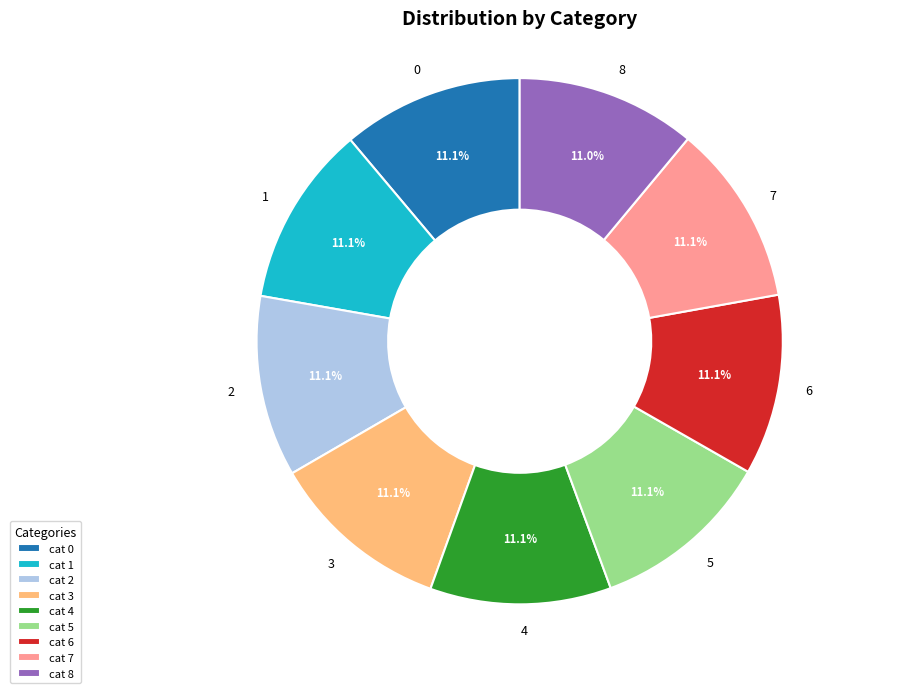

True or false: 7 accounts for 1% of the total.

False